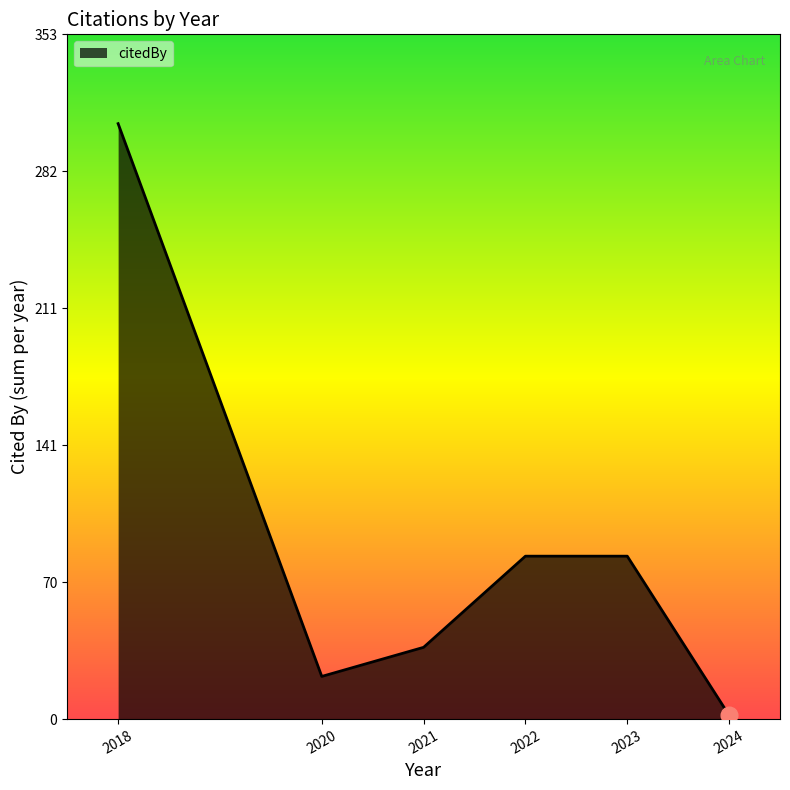

Reading left to right, list all the values displayed in this chart.

2018=307	2020=22	2021=37	2022=84	2023=84	2024=2